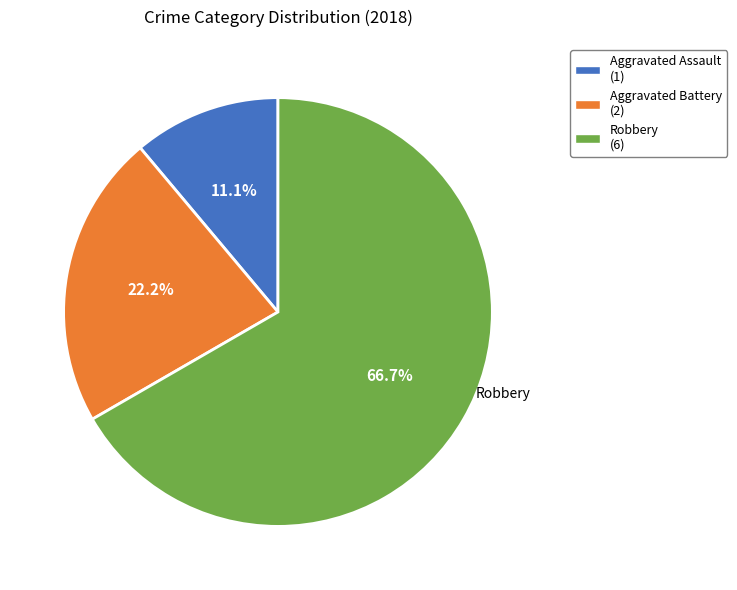

The Aggravated Battery slice represents 32% of the pie. True or false?

False